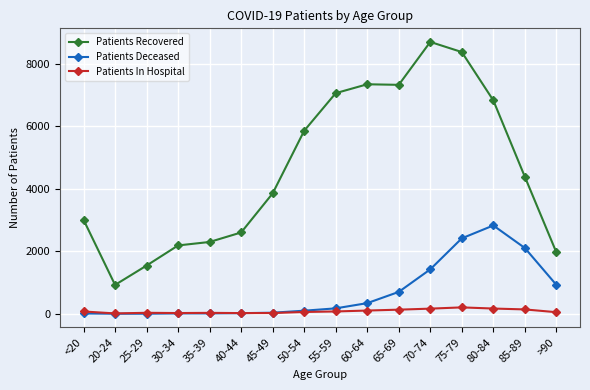

Rank the series by their maximum value, from highest to lowest.

Patients Recovered, Patients Deceased, Patients In Hospital